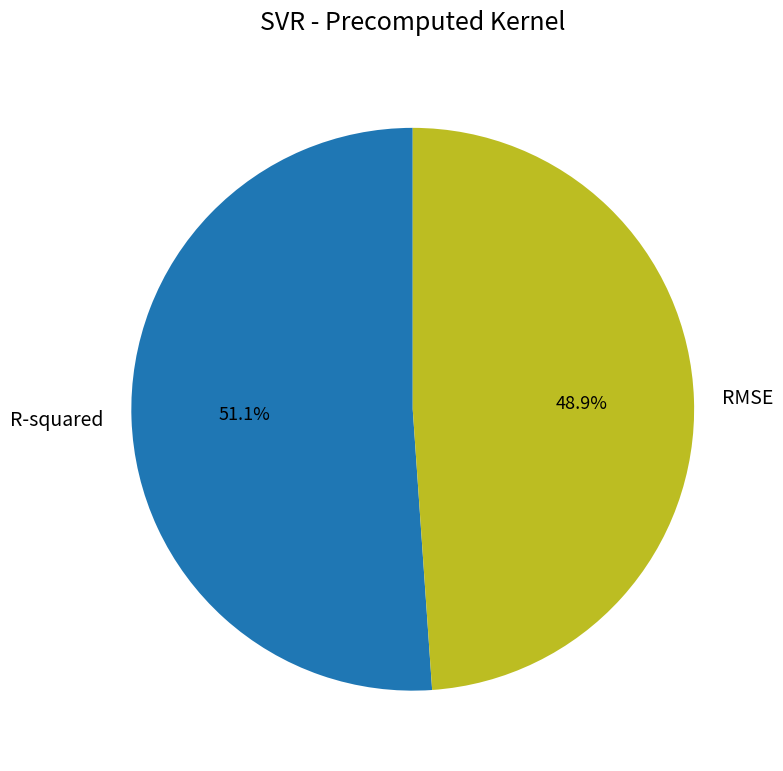

Rank the categories by value from highest to lowest.

R-squared, RMSE